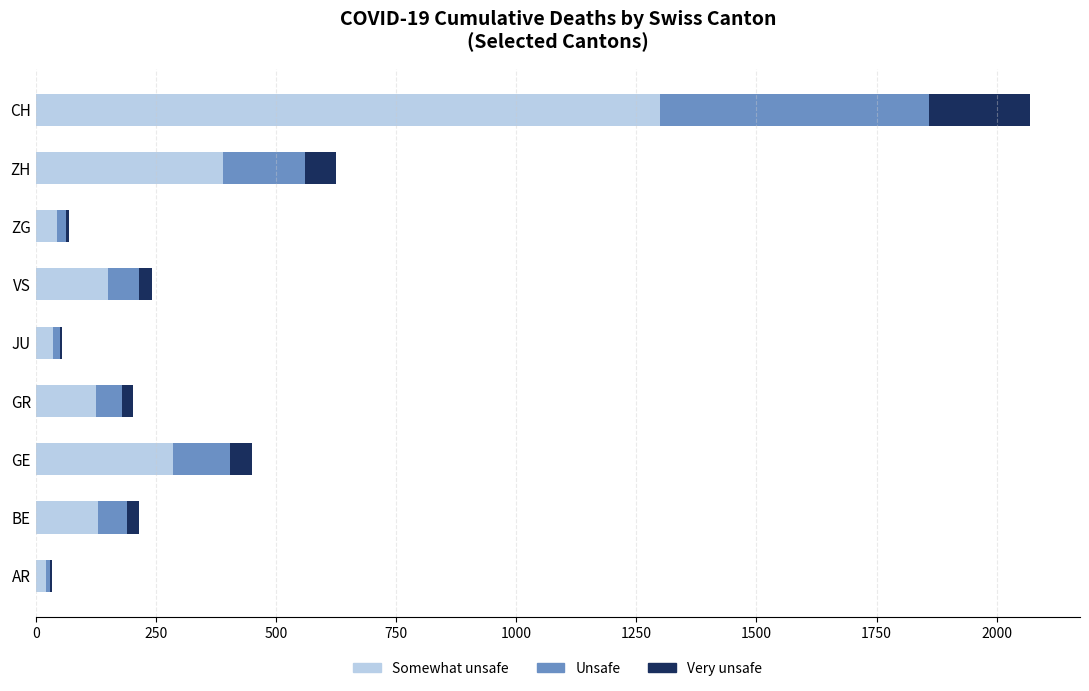

At which category is the sum across all series the highest?

CH